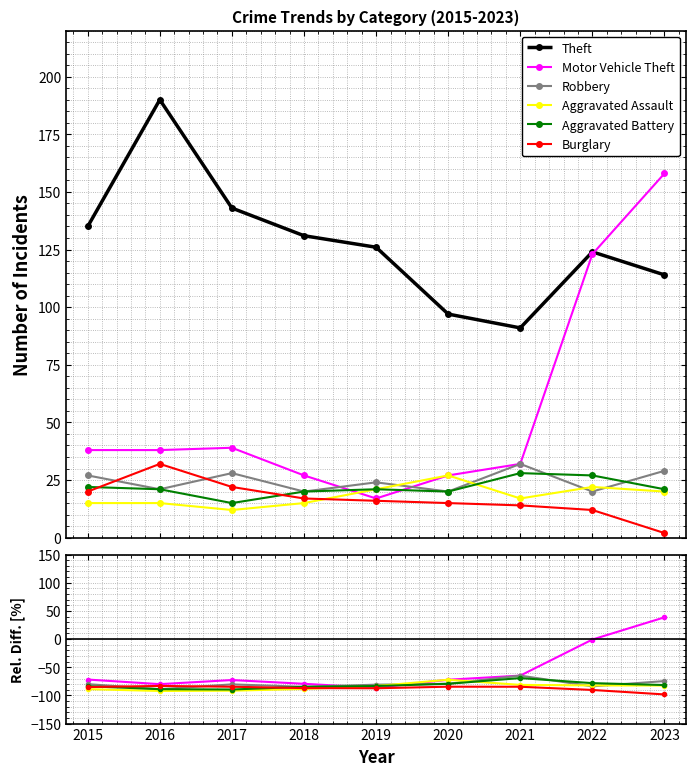

How many distinct data groups are displayed?

6